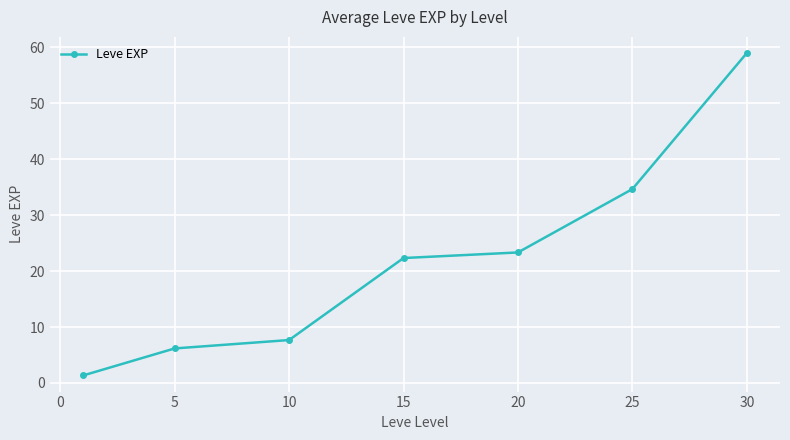

Reading left to right, what are all the values shown in this chart?

1.3	6.2	7.7	22.3	23.3	34.7	59.0